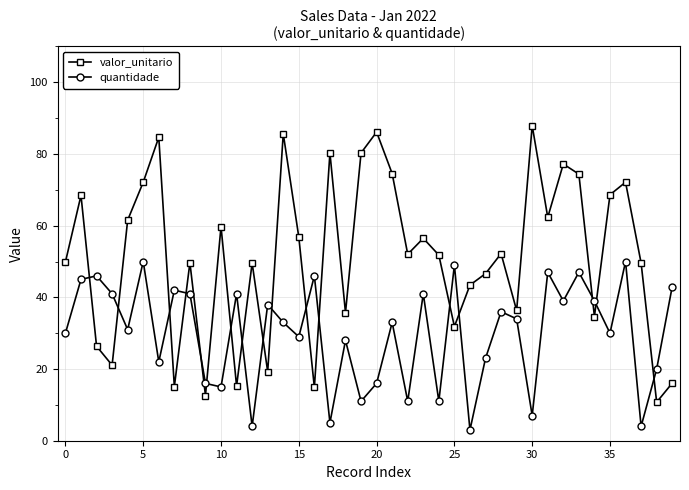

True or false: valor_unitario has more than 2 interior local peaks.

True